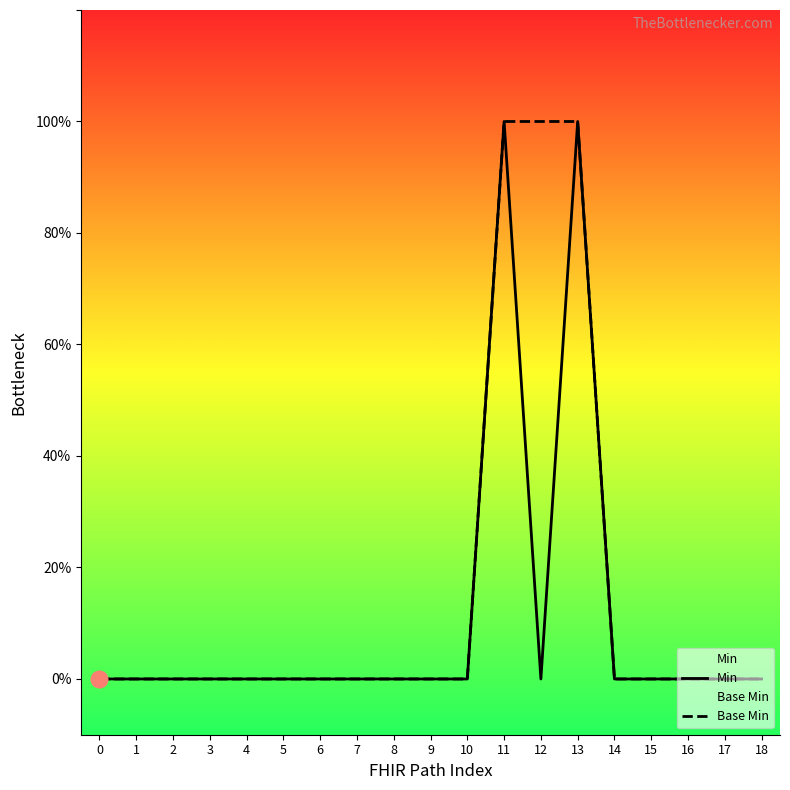

Does the chart have visible grid lines?

No